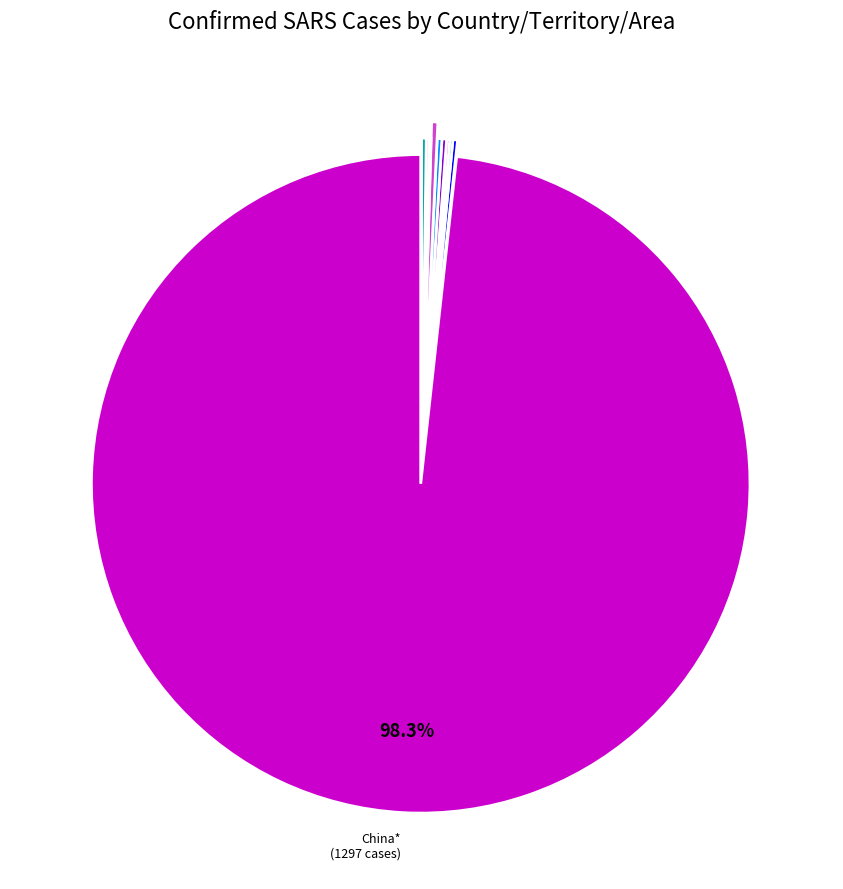

Is there a majority slice in this chart?

Yes